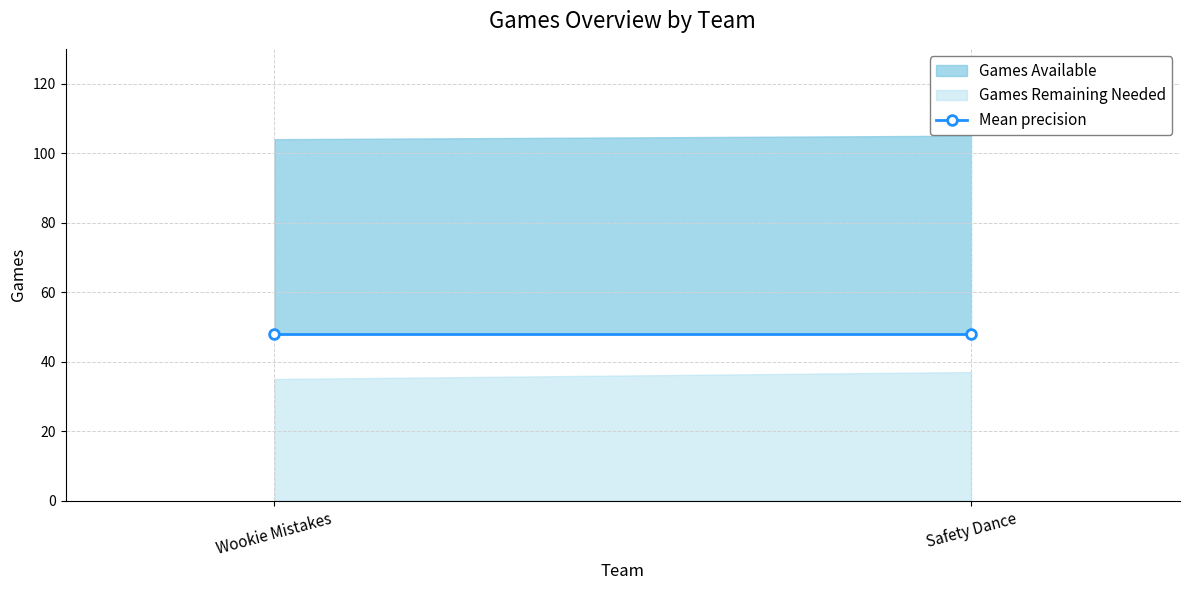

Reading left to right, what are all the values shown in this chart?

Games Available: 104	105
Games Remaining Needed: 35	37
Games Needed: 48	48